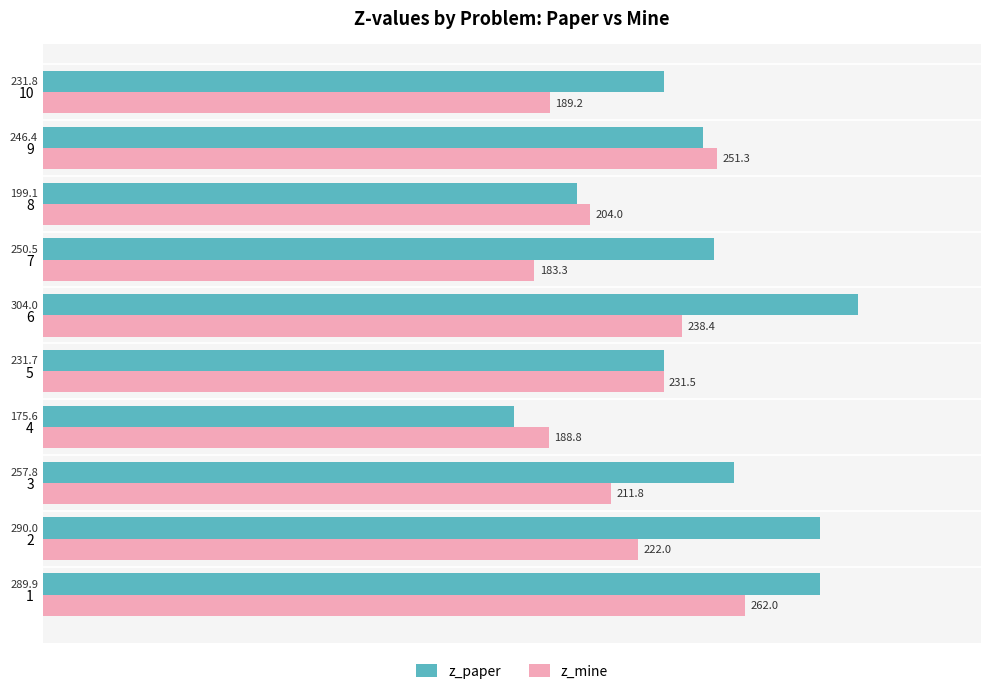

Between 2 and 6, which series saw the biggest shift?

z_mine